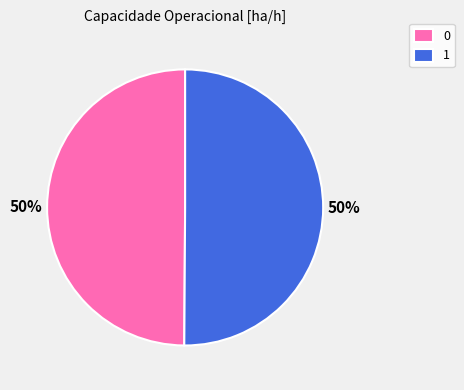

Do 0 and 1 together represent more than half of the pie?

Yes